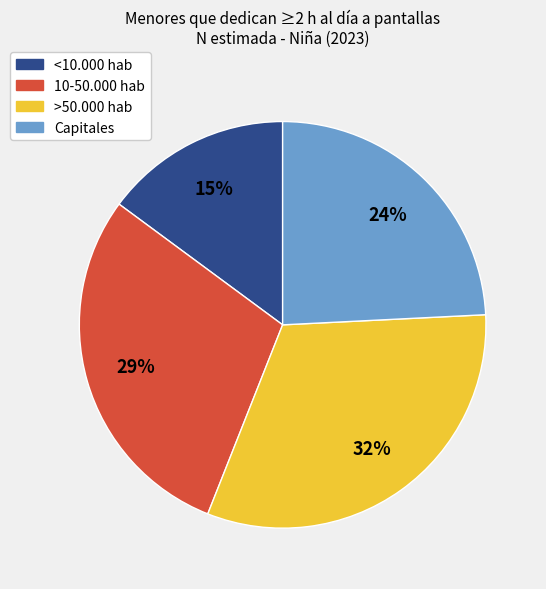

To the nearest percent, what is the average slice percentage?

25%